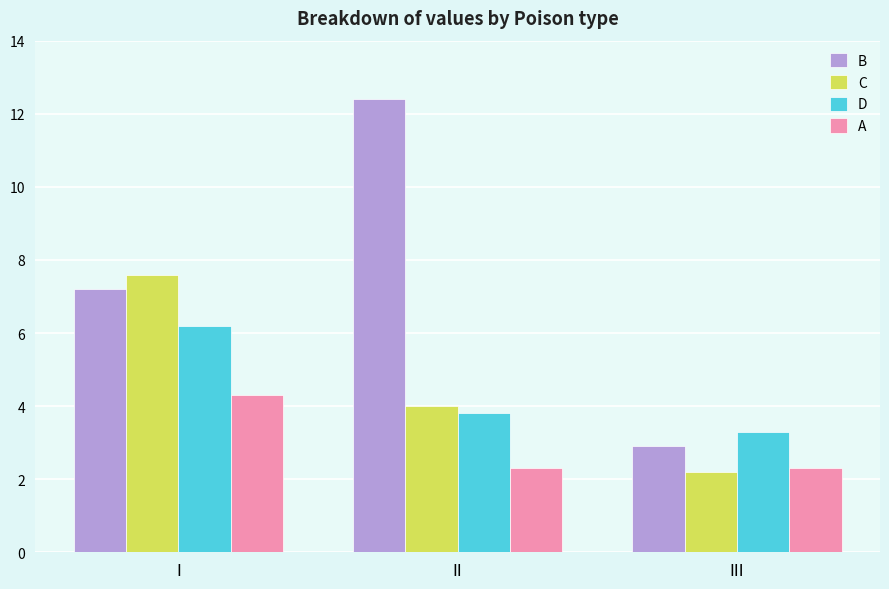

Which series has the largest total across all categories?

B